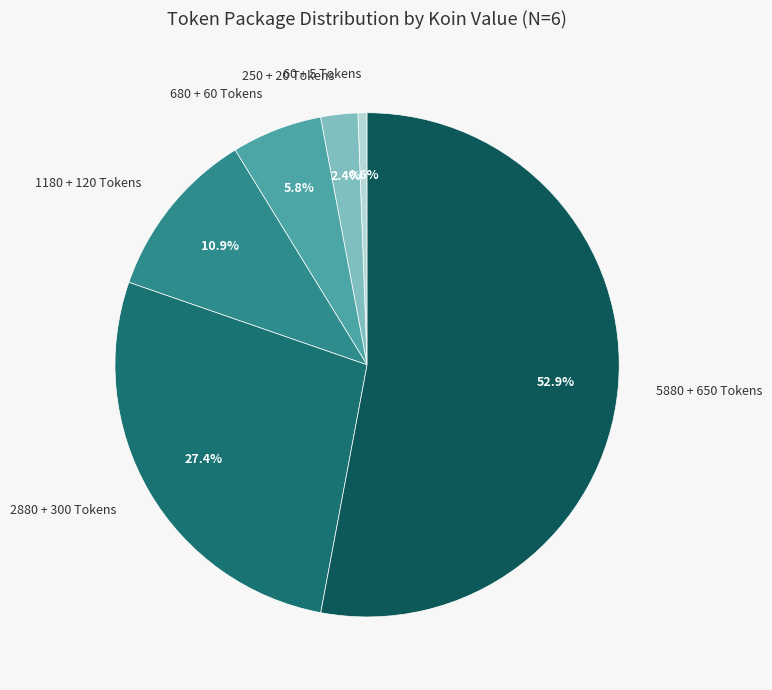

Which slice is the largest?

5880 + 650 Tokens